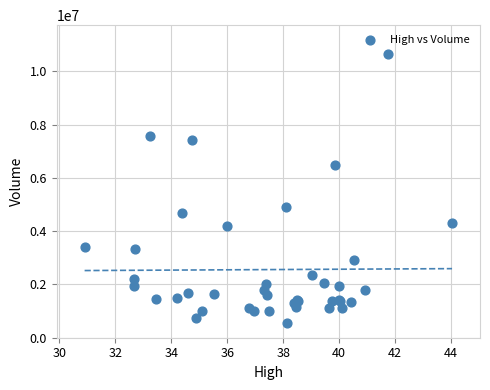

What Y value in the scatter plot is closest to 5611500?

4903300